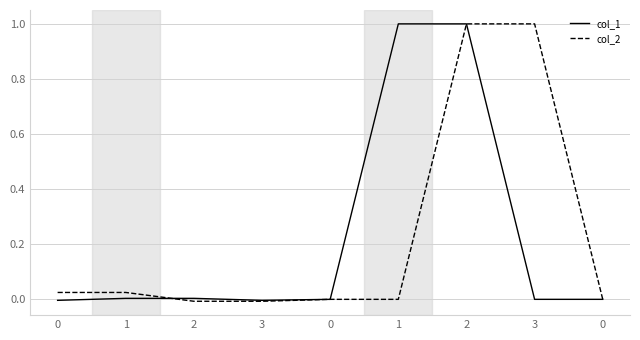

Is this an area chart (filled region under the line)?

No